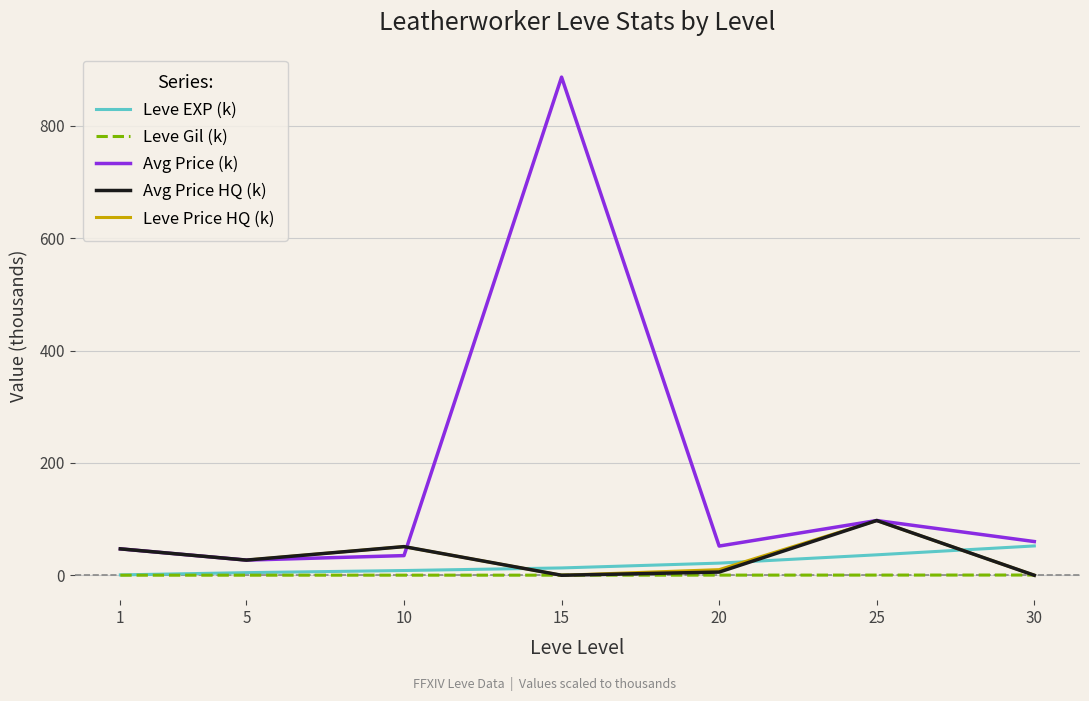

Where does the Avg Price HQ (k) series first go above 26?

1